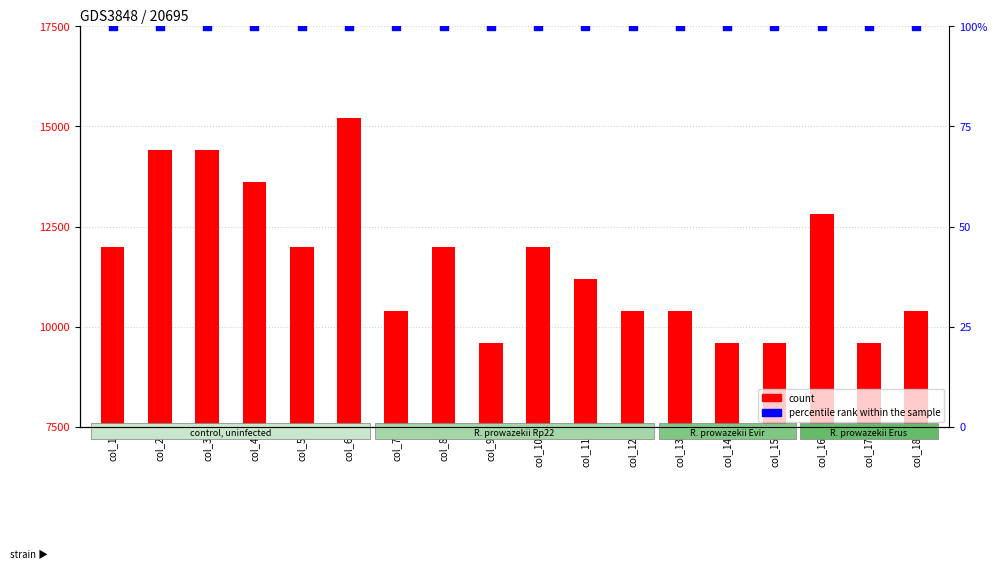

What is the total value across all series at col_16?

12900